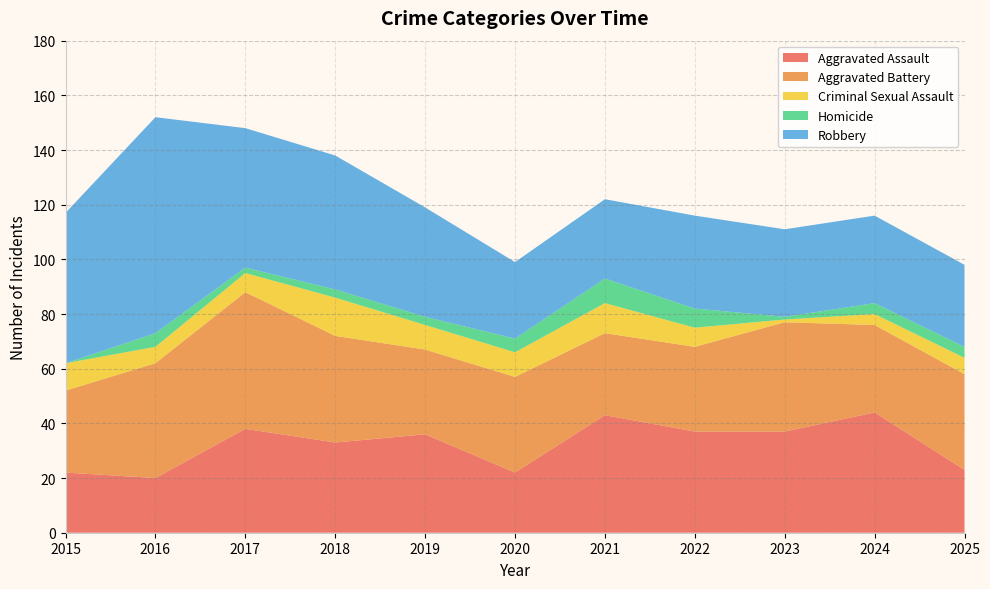

Reading right to left, extract all data points from this chart.

Aggravated Assault: 2025=23	2024=44	2023=37	2022=37	2021=43	2020=22	2019=36	2018=33	2017=38	2016=20	2015=22
Aggravated Battery: 2025=35	2024=32	2023=40	2022=31	2021=30	2020=35	2019=31	2018=39	2017=50	2016=42	2015=30
Criminal Sexual Assault: 2025=6	2024=4	2023=1	2022=7	2021=11	2020=9	2019=9	2018=14	2017=7	2016=6	2015=10
Homicide: 2025=4	2024=4	2023=1	2022=7	2021=9	2020=5	2019=3	2018=3	2017=2	2016=5	2015=0
Robbery: 2025=30	2024=32	2023=32	2022=34	2021=29	2020=28	2019=40	2018=49	2017=51	2016=79	2015=55